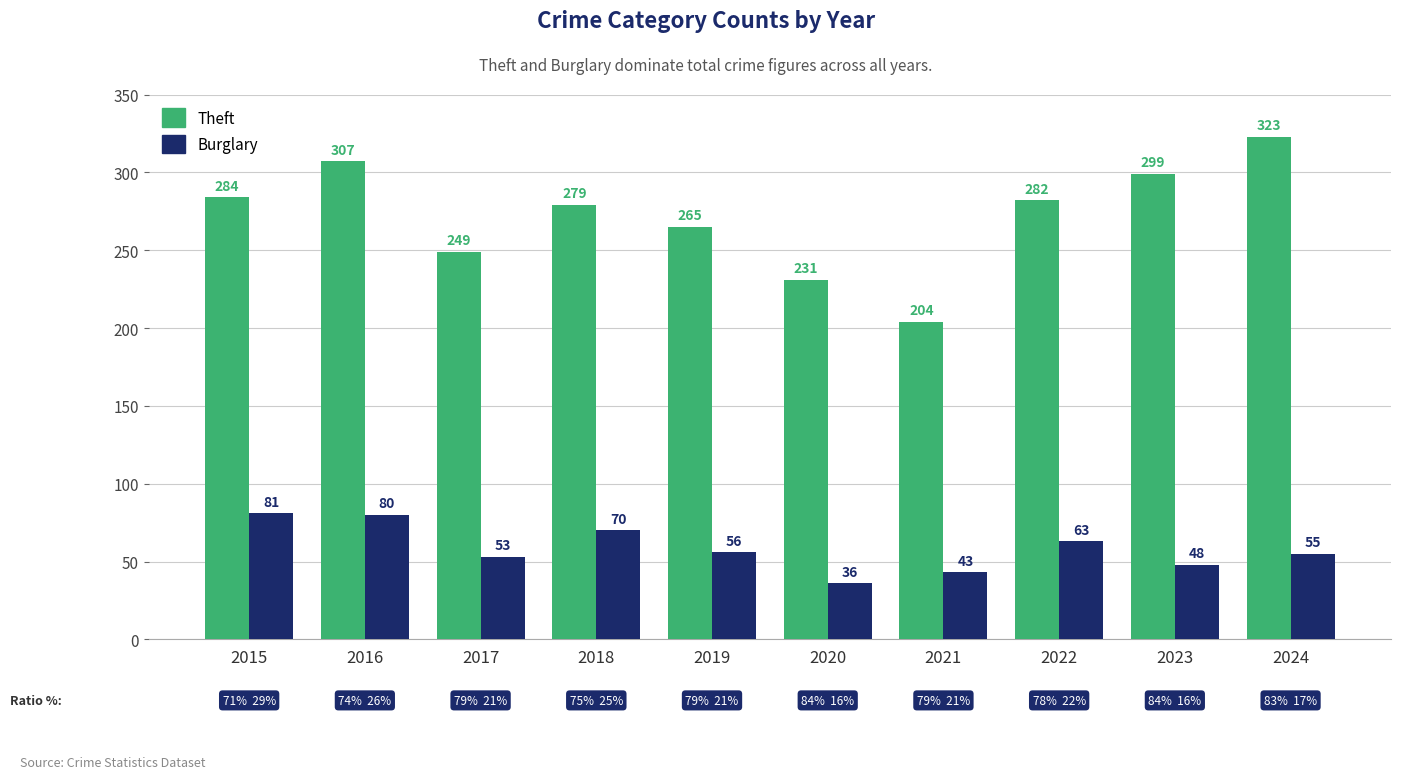

Which label corresponds to the smallest value in the chart?

2020